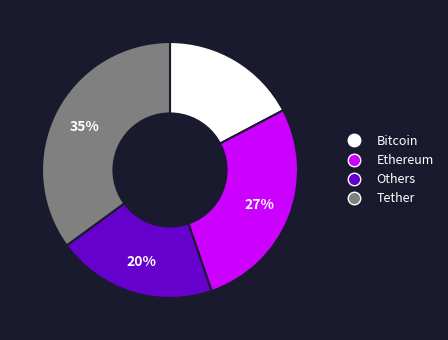

Is there a majority slice in this chart?

No